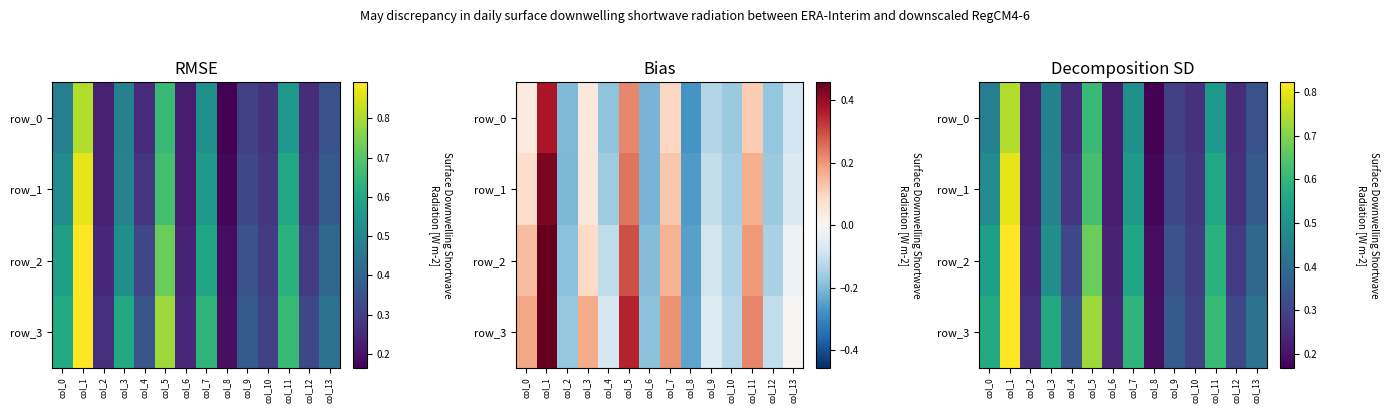

Rank the series at col_3 from lowest to highest value.

row_0, row_1, row_2, row_3